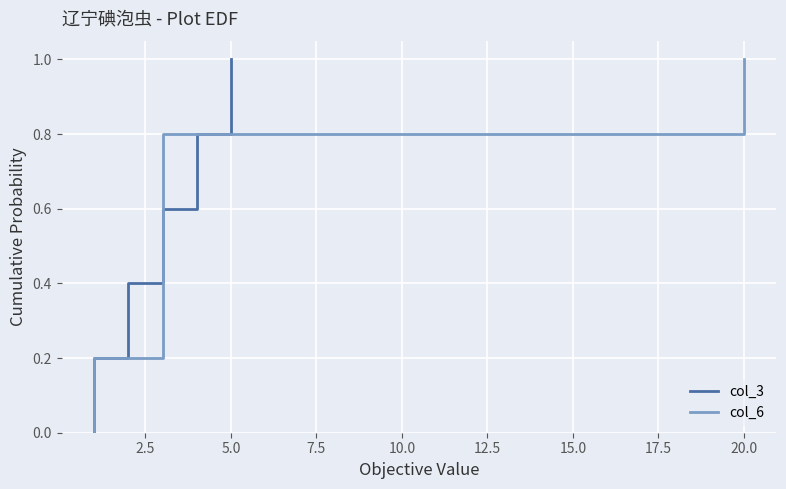

How many data points in col_3 are above 0?

5